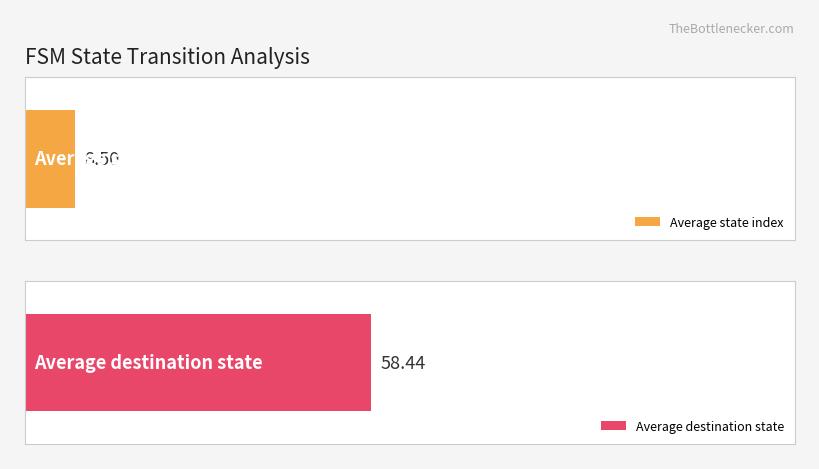

The value of destination_state at 6 is 206. True or false?

False